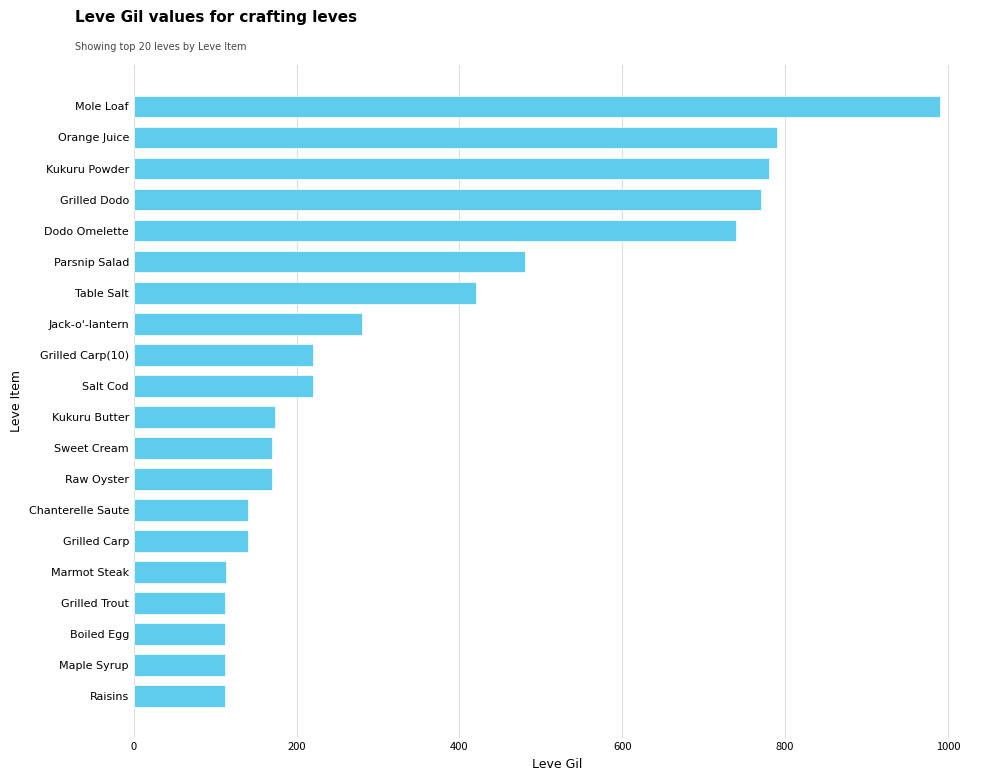

What is the average value?

352